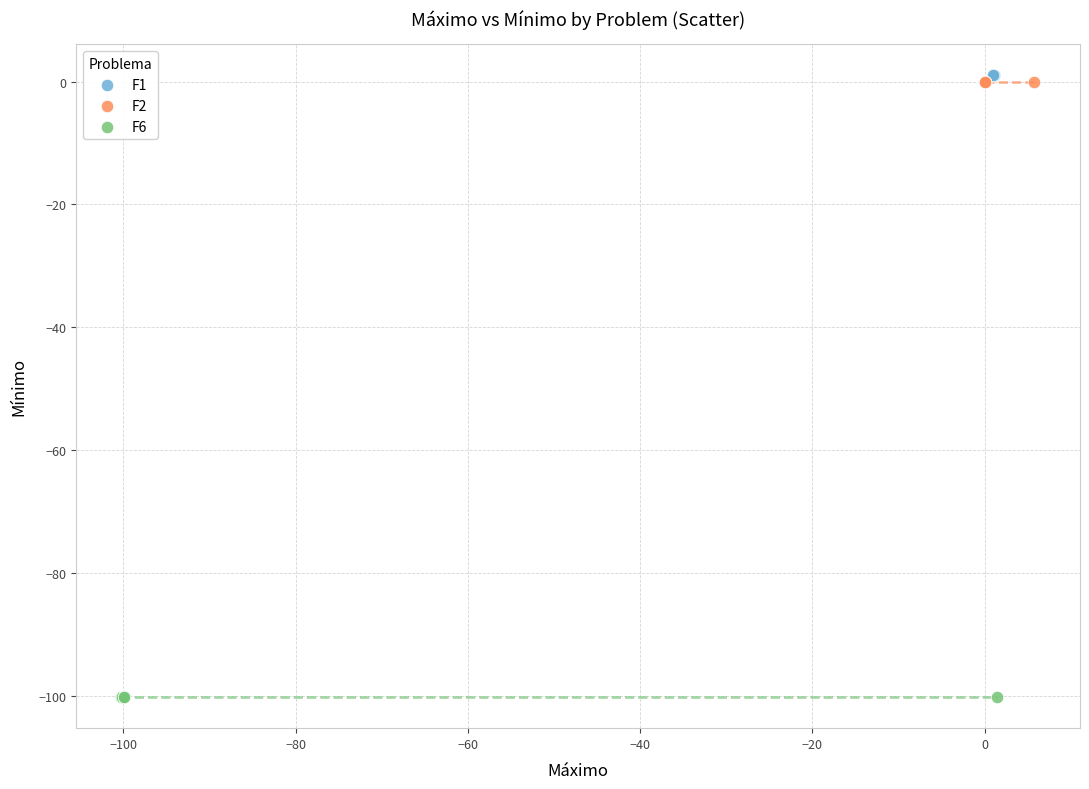

Which series has the widest spread of Y values?

F1